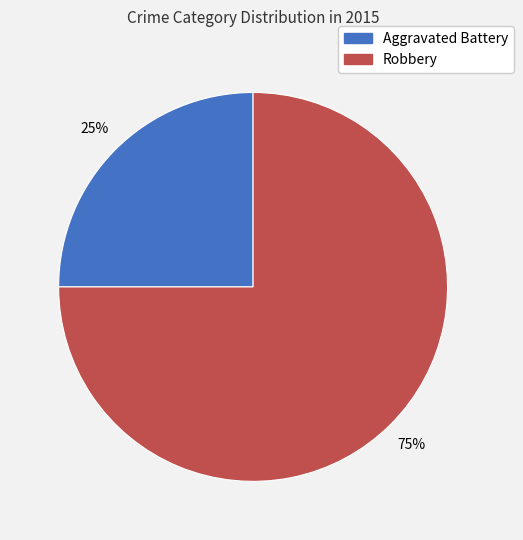

How many slices are in this pie chart?

2